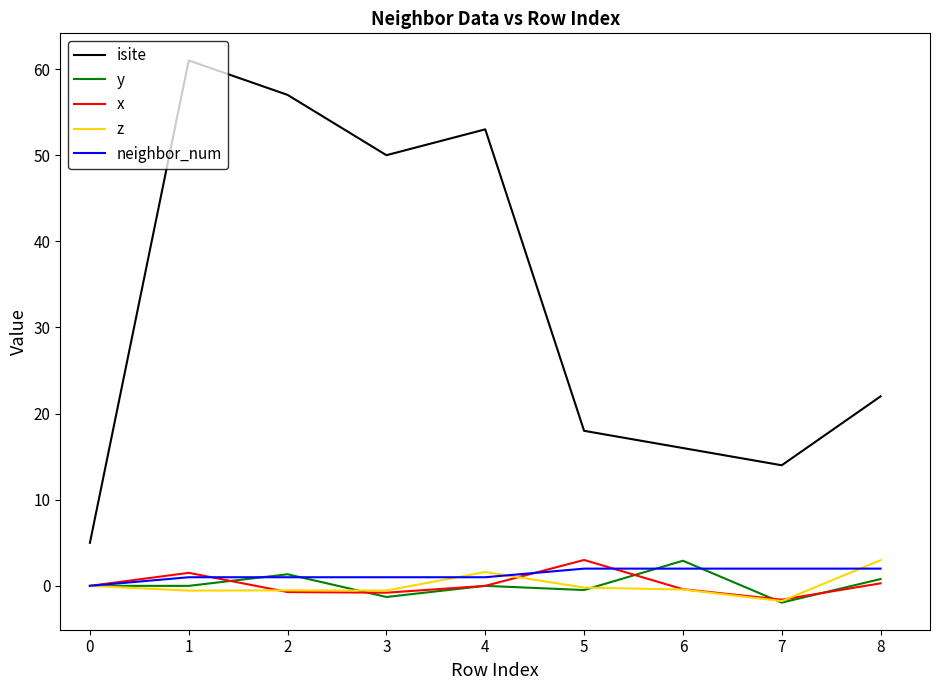

Which series has the largest total across all categories?

isite